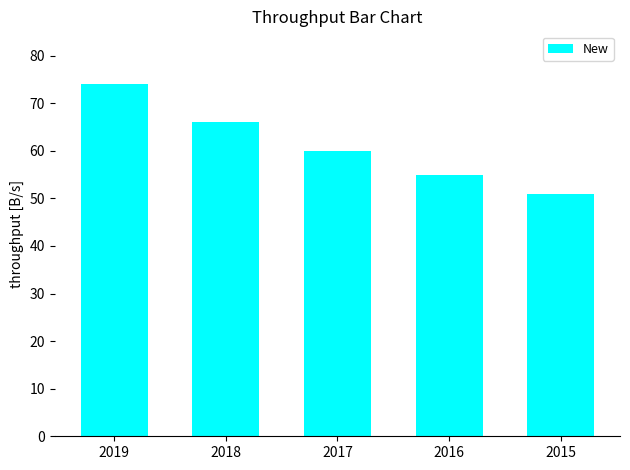

What is the maximum value shown in the chart?

74